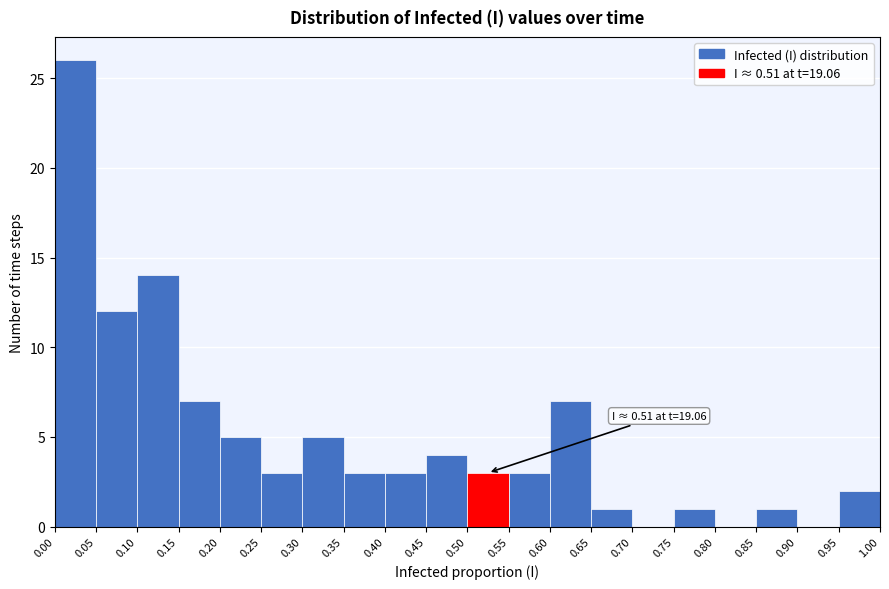

Which range on the x-axis has the tallest bar?

0.00 to 0.05